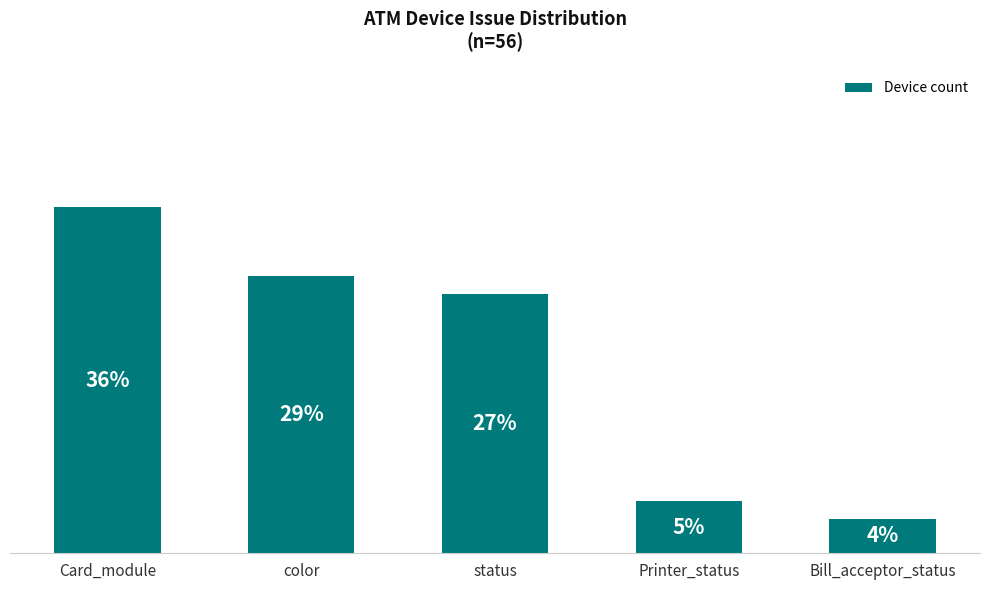

Rank the categories by value from highest to lowest.

Card_module, color, status, Printer_status, Bill_acceptor_status